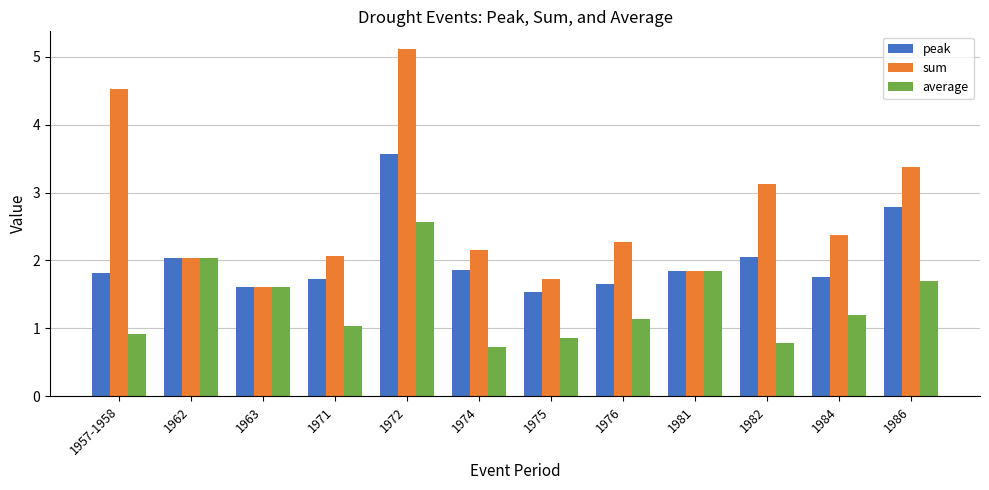

What is the average value of the peak series?

2.0